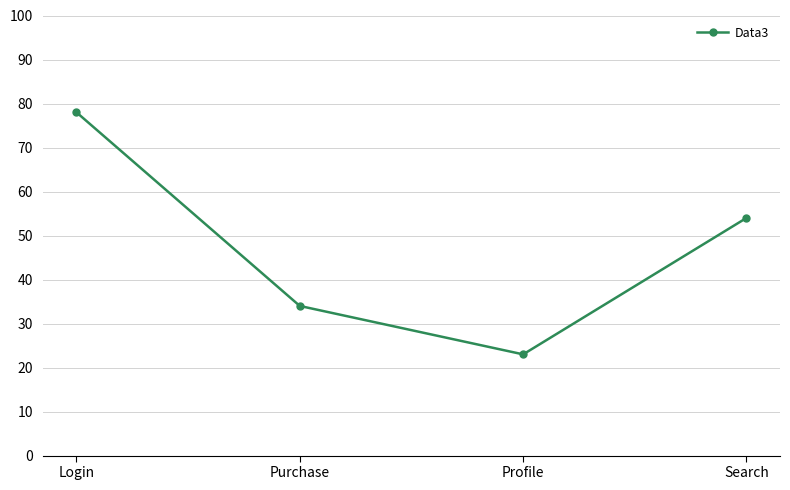

How many values are between 34 and 78?

3